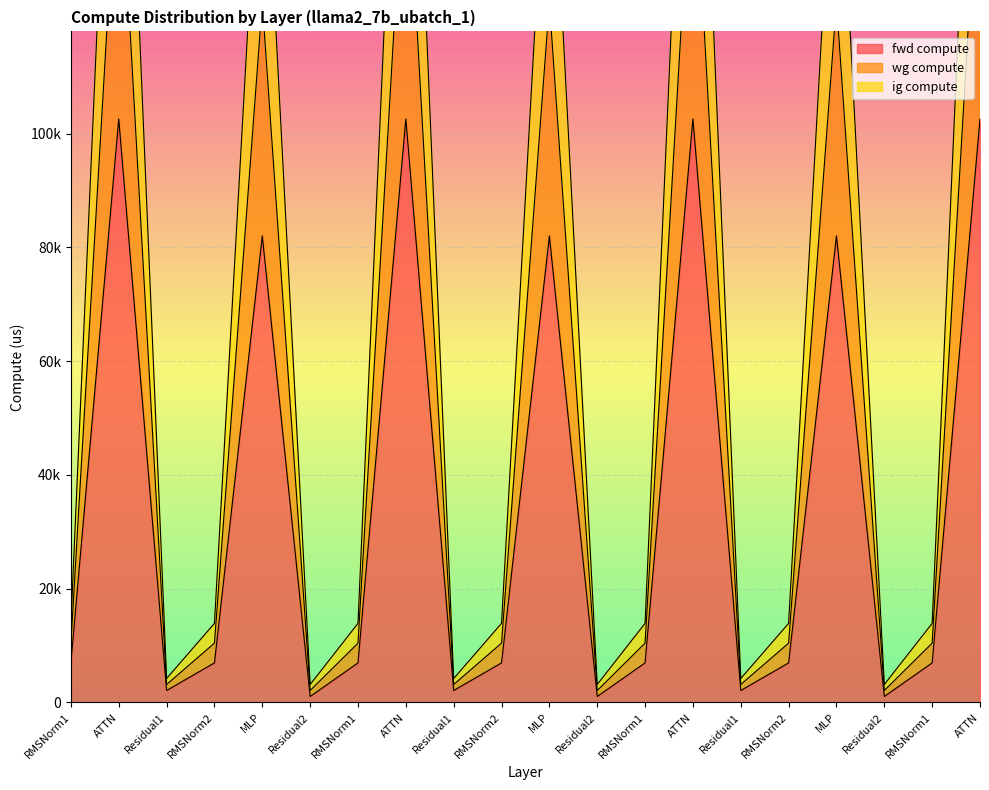

Is it true that fwd compute equals 2102.6 at Residual1?

True